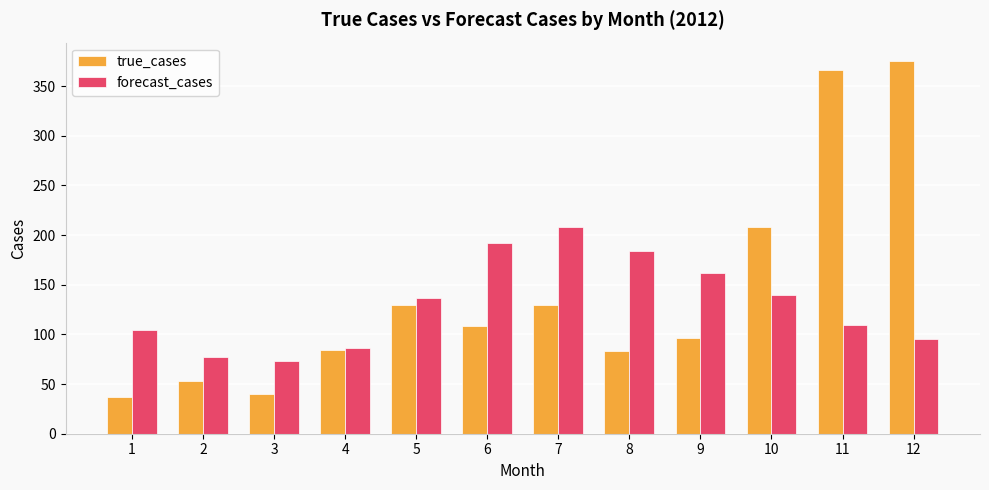

The value of true_cases at 12 is 182.7. True or false?

False